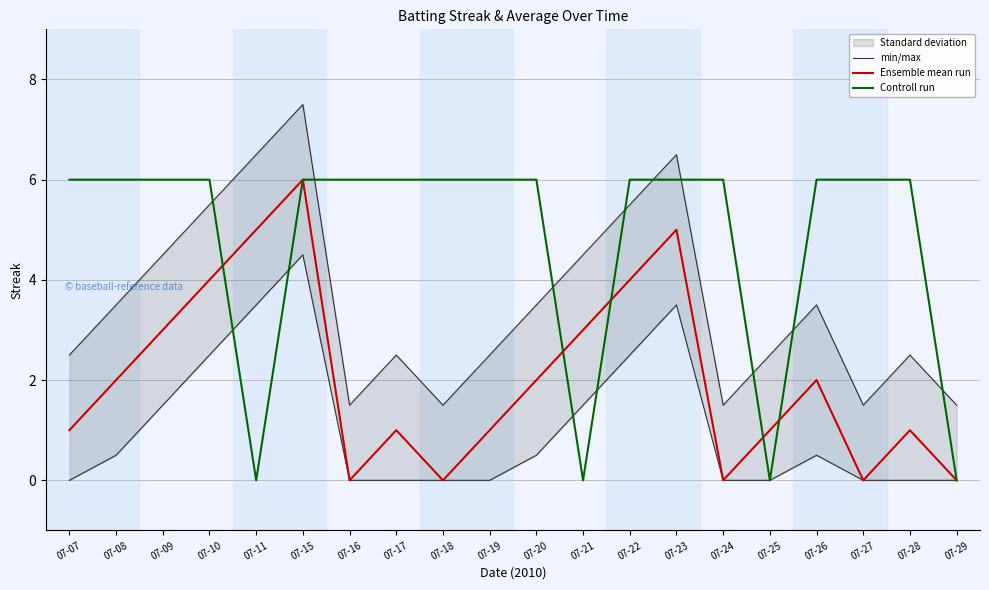

How many data points in min/max are less than 3?

10